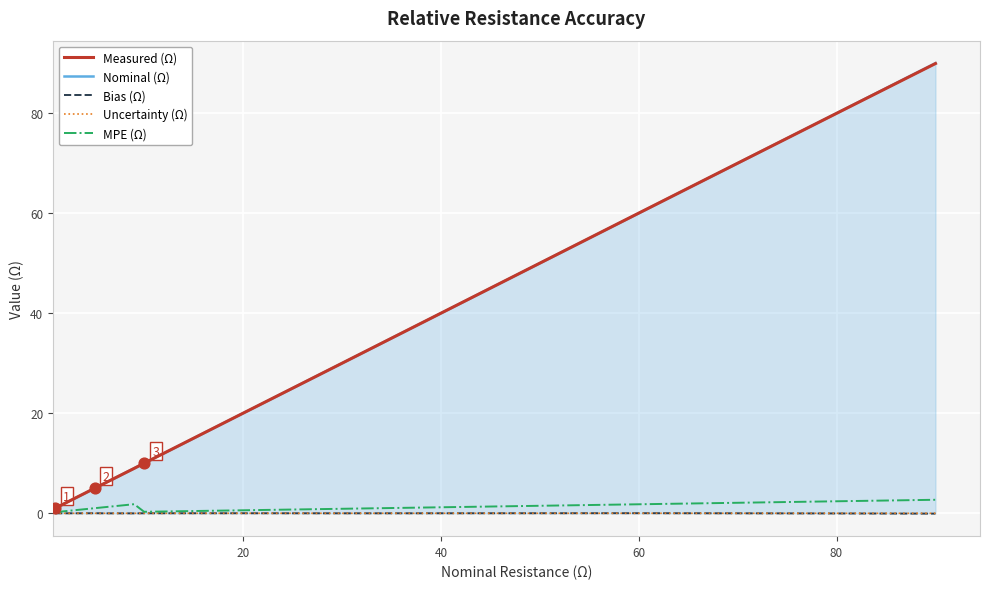

What is the maximum value shown in the chart?

90.0